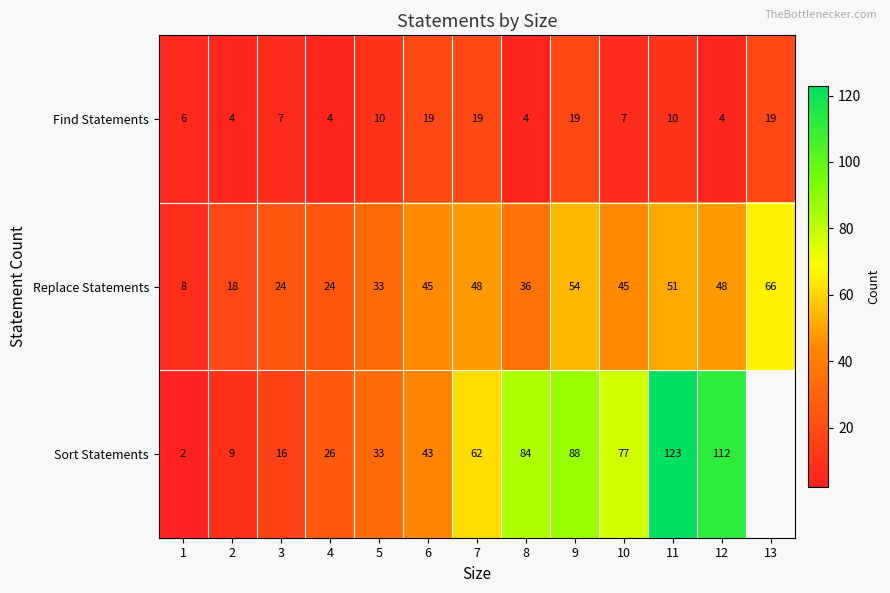

What is the total value across all series at 2?

31